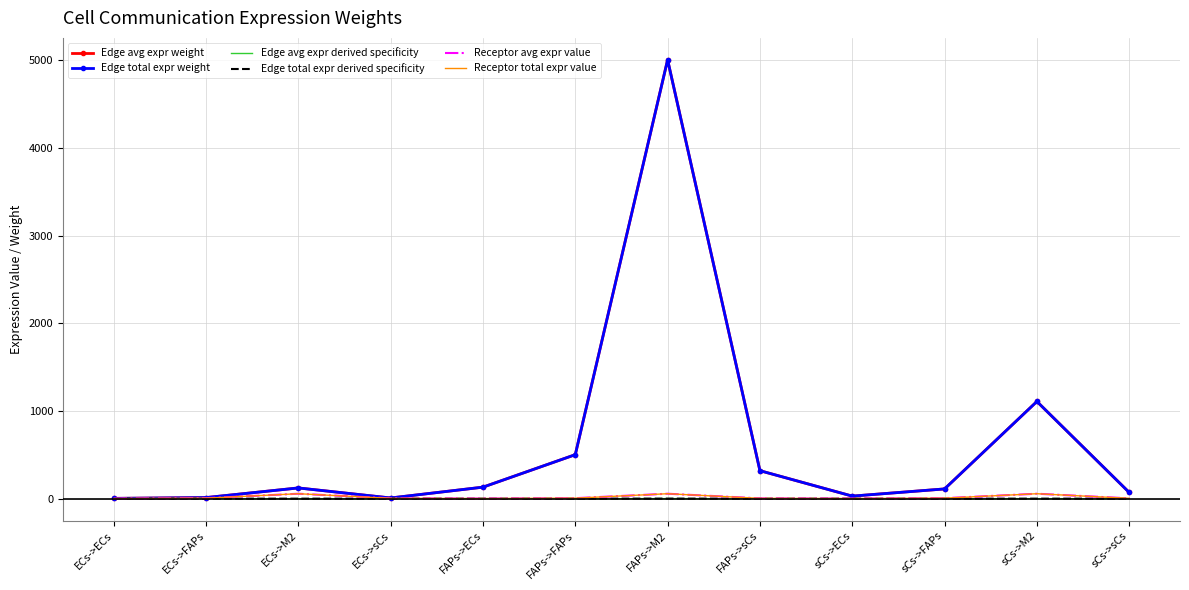

Reading left to right, extract all data points from this chart.

Edge avg expr weight: 3.2	12.3	122.4	7.8	131.3	501.9	5005.9	319.3	29.1	111.2	1108.6	70.7
Edge total expr weight: 3.2	12.3	122.4	7.8	131.3	501.9	5005.9	319.3	29.1	111.2	1108.6	70.7
Edge avg expr derived specificity: 0.0	0.0	0.0	0.0	0.0	0.1	0.7	0.0	0.0	0.0	0.1	0.0
Edge total expr derived specificity: 0.0	0.0	0.0	0.0	0.0	0.1	0.7	0.0	0.0	0.0	0.1	0.0
Receptor avg expr value: 1.5	5.7	56.4	3.6	1.5	5.7	56.4	3.6	1.5	5.7	56.4	3.6
Receptor total expr value: 1.5	5.7	56.4	3.6	1.5	5.7	56.4	3.6	1.5	5.7	56.4	3.6